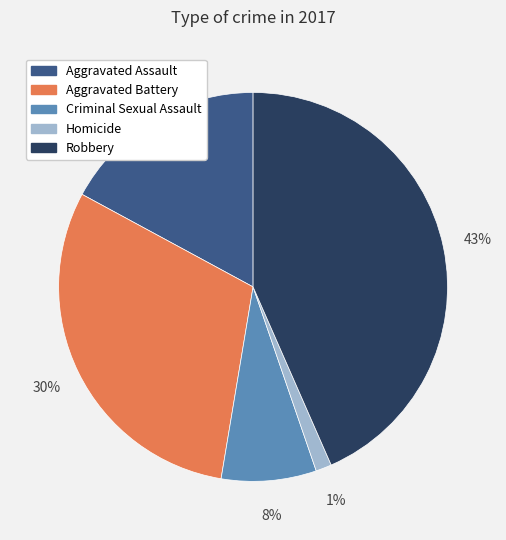

Which has a higher value, Criminal Sexual Assault or Aggravated Battery?

Aggravated Battery